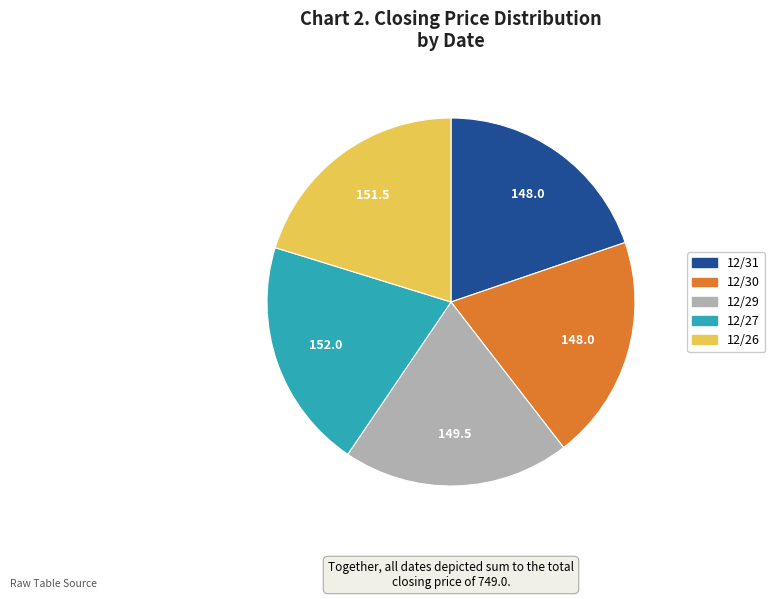

Count the number of slices in the pie.

5